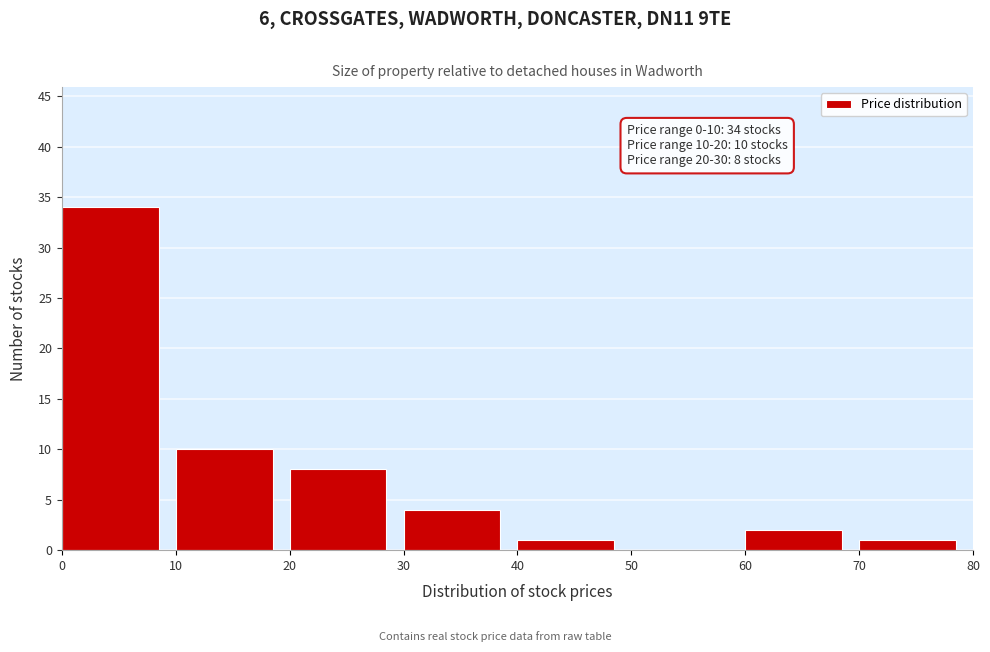

Which range on the x-axis has the tallest bar?

0 to 10